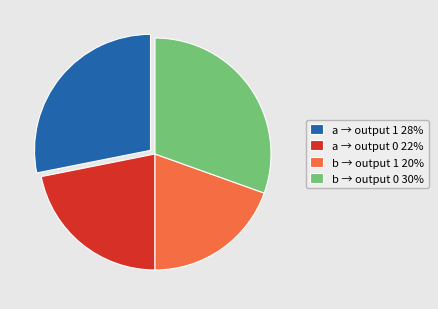

How many segments does this pie chart have?

4